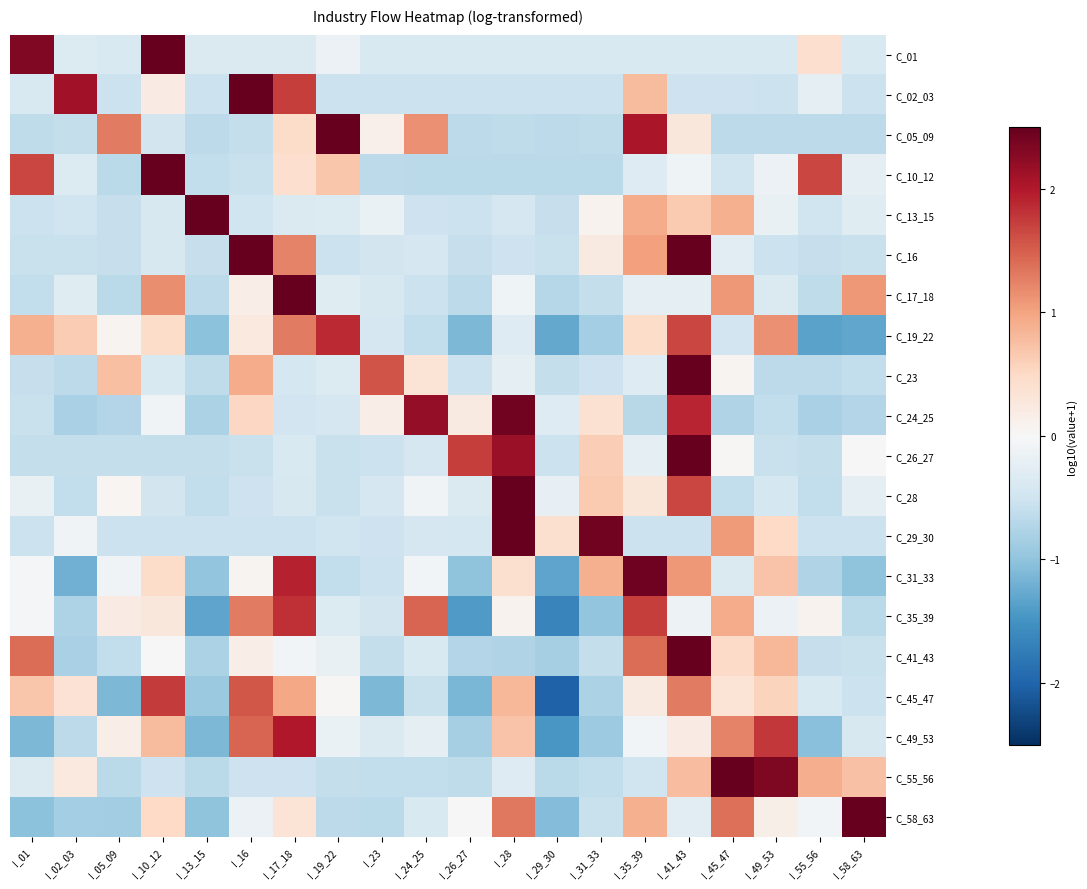

Reading left to right, list all the values displayed in this chart.

C_01: I_01=2.3	I_02_03=-0.3	I_05_09=-0.4	I_10_12=3.5	I_13_15=-0.4	I_16=-0.4	I_17_18=-0.4	I_19_22=-0.2	I_23=-0.4	I_24_25=-0.4	I_26_27=-0.4	I_28=-0.4	I_29_30=-0.4	I_31_33=-0.4	I_35_39=-0.4	I_41_43=-0.4	I_45_47=-0.4	I_49_53=-0.4	I_55_56=0.4	I_58_63=-0.4
C_02_03: I_01=-0.4	I_02_03=2.1	I_05_09=-0.5	I_10_12=0.2	I_13_15=-0.5	I_16=2.8	I_17_18=1.7	I_19_22=-0.5	I_23=-0.5	I_24_25=-0.5	I_26_27=-0.5	I_28=-0.5	I_29_30=-0.5	I_31_33=-0.5	I_35_39=0.8	I_41_43=-0.5	I_45_47=-0.5	I_49_53=-0.5	I_55_56=-0.2	I_58_63=-0.5
C_05_09: I_01=-0.6	I_02_03=-0.6	I_05_09=1.3	I_10_12=-0.5	I_13_15=-0.6	I_16=-0.6	I_17_18=0.5	I_19_22=2.7	I_23=0.1	I_24_25=1.2	I_26_27=-0.6	I_28=-0.6	I_29_30=-0.6	I_31_33=-0.6	I_35_39=2.0	I_41_43=0.3	I_45_47=-0.6	I_49_53=-0.6	I_55_56=-0.6	I_58_63=-0.6
C_10_12: I_01=1.7	I_02_03=-0.3	I_05_09=-0.7	I_10_12=3.1	I_13_15=-0.6	I_16=-0.6	I_17_18=0.4	I_19_22=0.7	I_23=-0.7	I_24_25=-0.7	I_26_27=-0.7	I_28=-0.7	I_29_30=-0.7	I_31_33=-0.7	I_35_39=-0.3	I_41_43=-0.1	I_45_47=-0.5	I_49_53=-0.1	I_55_56=1.7	I_58_63=-0.2
C_13_15: I_01=-0.5	I_02_03=-0.5	I_05_09=-0.6	I_10_12=-0.4	I_13_15=3.9	I_16=-0.5	I_17_18=-0.4	I_19_22=-0.3	I_23=-0.2	I_24_25=-0.5	I_26_27=-0.5	I_28=-0.4	I_29_30=-0.6	I_31_33=0.1	I_35_39=0.9	I_41_43=0.7	I_45_47=0.9	I_49_53=-0.2	I_55_56=-0.5	I_58_63=-0.3
C_16: I_01=-0.6	I_02_03=-0.6	I_05_09=-0.6	I_10_12=-0.4	I_13_15=-0.6	I_16=2.6	I_17_18=1.2	I_19_22=-0.5	I_23=-0.5	I_24_25=-0.4	I_26_27=-0.6	I_28=-0.5	I_29_30=-0.6	I_31_33=0.2	I_35_39=1.0	I_41_43=2.6	I_45_47=-0.3	I_49_53=-0.5	I_55_56=-0.6	I_58_63=-0.5
C_17_18: I_01=-0.6	I_02_03=-0.3	I_05_09=-0.7	I_10_12=1.2	I_13_15=-0.7	I_16=0.2	I_17_18=3.5	I_19_22=-0.3	I_23=-0.4	I_24_25=-0.5	I_26_27=-0.7	I_28=-0.1	I_29_30=-0.7	I_31_33=-0.6	I_35_39=-0.2	I_41_43=-0.2	I_45_47=1.1	I_49_53=-0.4	I_55_56=-0.6	I_58_63=1.1
C_19_22: I_01=0.9	I_02_03=0.6	I_05_09=0.1	I_10_12=0.5	I_13_15=-1.0	I_16=0.2	I_17_18=1.3	I_19_22=1.9	I_23=-0.4	I_24_25=-0.6	I_26_27=-1.1	I_28=-0.3	I_29_30=-1.3	I_31_33=-0.8	I_35_39=0.5	I_41_43=1.7	I_45_47=-0.5	I_49_53=1.1	I_55_56=-1.3	I_58_63=-1.3
C_23: I_01=-0.6	I_02_03=-0.6	I_05_09=0.8	I_10_12=-0.4	I_13_15=-0.6	I_16=0.9	I_17_18=-0.4	I_19_22=-0.3	I_23=1.6	I_24_25=0.3	I_26_27=-0.5	I_28=-0.2	I_29_30=-0.6	I_31_33=-0.5	I_35_39=-0.3	I_41_43=3.5	I_45_47=0.1	I_49_53=-0.6	I_55_56=-0.6	I_58_63=-0.6
C_24_25: I_01=-0.6	I_02_03=-0.8	I_05_09=-0.7	I_10_12=-0.1	I_13_15=-0.8	I_16=0.5	I_17_18=-0.5	I_19_22=-0.4	I_23=0.2	I_24_25=2.2	I_26_27=0.2	I_28=2.4	I_29_30=-0.3	I_31_33=0.4	I_35_39=-0.7	I_41_43=1.9	I_45_47=-0.7	I_49_53=-0.6	I_55_56=-0.8	I_58_63=-0.7
C_26_27: I_01=-0.6	I_02_03=-0.6	I_05_09=-0.6	I_10_12=-0.6	I_13_15=-0.6	I_16=-0.6	I_17_18=-0.4	I_19_22=-0.6	I_23=-0.5	I_24_25=-0.4	I_26_27=1.7	I_28=2.2	I_29_30=-0.5	I_31_33=0.6	I_35_39=-0.2	I_41_43=2.8	I_45_47=0.0	I_49_53=-0.5	I_55_56=-0.6	I_58_63=0.0
C_28: I_01=-0.2	I_02_03=-0.6	I_05_09=0.1	I_10_12=-0.5	I_13_15=-0.6	I_16=-0.5	I_17_18=-0.4	I_19_22=-0.6	I_23=-0.4	I_24_25=-0.1	I_26_27=-0.4	I_28=3.7	I_29_30=-0.2	I_31_33=0.7	I_35_39=0.3	I_41_43=1.7	I_45_47=-0.6	I_49_53=-0.4	I_55_56=-0.6	I_58_63=-0.2
C_29_30: I_01=-0.5	I_02_03=-0.1	I_05_09=-0.5	I_10_12=-0.5	I_13_15=-0.5	I_16=-0.5	I_17_18=-0.5	I_19_22=-0.5	I_23=-0.5	I_24_25=-0.4	I_26_27=-0.4	I_28=3.0	I_29_30=0.4	I_31_33=2.4	I_35_39=-0.5	I_41_43=-0.5	I_45_47=1.1	I_49_53=0.5	I_55_56=-0.5	I_58_63=-0.5
C_31_33: I_01=-0.0	I_02_03=-1.2	I_05_09=-0.1	I_10_12=0.5	I_13_15=-1.0	I_16=0.1	I_17_18=1.9	I_19_22=-0.6	I_23=-0.5	I_24_25=-0.1	I_26_27=-1.0	I_28=0.4	I_29_30=-1.3	I_31_33=0.9	I_35_39=2.4	I_41_43=1.1	I_45_47=-0.4	I_49_53=0.7	I_55_56=-0.7	I_58_63=-1.0
C_35_39: I_01=-0.0	I_02_03=-0.8	I_05_09=0.2	I_10_12=0.3	I_13_15=-1.3	I_16=1.3	I_17_18=1.8	I_19_22=-0.3	I_23=-0.5	I_24_25=1.5	I_26_27=-1.4	I_28=0.1	I_29_30=-1.7	I_31_33=-1.0	I_35_39=1.7	I_41_43=-0.1	I_45_47=0.9	I_49_53=-0.1	I_55_56=0.1	I_58_63=-0.7
C_41_43: I_01=1.4	I_02_03=-0.8	I_05_09=-0.6	I_10_12=0.0	I_13_15=-0.8	I_16=0.2	I_17_18=-0.1	I_19_22=-0.2	I_23=-0.6	I_24_25=-0.4	I_26_27=-0.7	I_28=-0.8	I_29_30=-0.8	I_31_33=-0.6	I_35_39=1.4	I_41_43=3.2	I_45_47=0.5	I_49_53=0.8	I_55_56=-0.6	I_58_63=-0.6
C_45_47: I_01=0.7	I_02_03=0.4	I_05_09=-1.1	I_10_12=1.8	I_13_15=-0.9	I_16=1.5	I_17_18=1.0	I_19_22=0.0	I_23=-1.1	I_24_25=-0.6	I_26_27=-1.2	I_28=0.8	I_29_30=-2.0	I_31_33=-0.8	I_35_39=0.2	I_41_43=1.3	I_45_47=0.3	I_49_53=0.6	I_55_56=-0.4	I_58_63=-0.5
C_49_53: I_01=-1.1	I_02_03=-0.7	I_05_09=0.2	I_10_12=0.8	I_13_15=-1.1	I_16=1.5	I_17_18=2.0	I_19_22=-0.2	I_23=-0.4	I_24_25=-0.2	I_26_27=-0.8	I_28=0.7	I_29_30=-1.5	I_31_33=-0.9	I_35_39=-0.1	I_41_43=0.2	I_45_47=1.2	I_49_53=1.8	I_55_56=-1.0	I_58_63=-0.4
C_55_56: I_01=-0.4	I_02_03=0.2	I_05_09=-0.7	I_10_12=-0.5	I_13_15=-0.7	I_16=-0.5	I_17_18=-0.5	I_19_22=-0.6	I_23=-0.6	I_24_25=-0.6	I_26_27=-0.6	I_28=-0.3	I_29_30=-0.7	I_31_33=-0.6	I_35_39=-0.5	I_41_43=0.8	I_45_47=2.8	I_49_53=2.3	I_55_56=0.9	I_58_63=0.7
C_58_63: I_01=-1.0	I_02_03=-0.8	I_05_09=-0.9	I_10_12=0.5	I_13_15=-1.0	I_16=-0.1	I_17_18=0.3	I_19_22=-0.7	I_23=-0.7	I_24_25=-0.4	I_26_27=-0.0	I_28=1.3	I_29_30=-1.1	I_31_33=-0.6	I_35_39=0.9	I_41_43=-0.3	I_45_47=1.4	I_49_53=0.1	I_55_56=-0.1	I_58_63=3.0